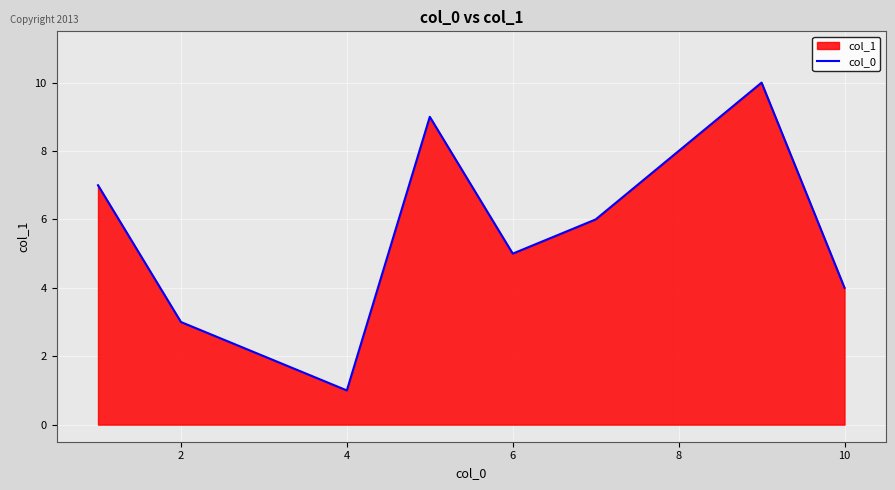

Which label corresponds to the smallest value in the chart?

4